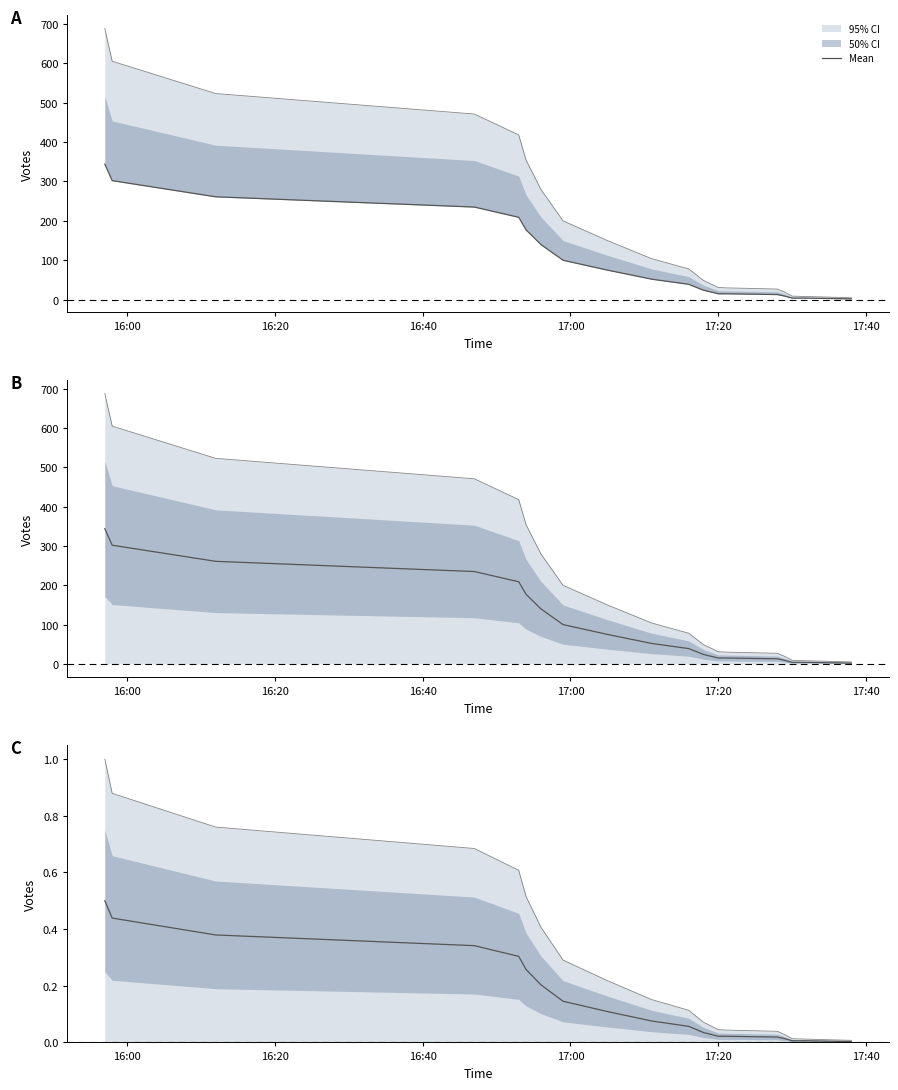

What is the sum of all values?

2.9